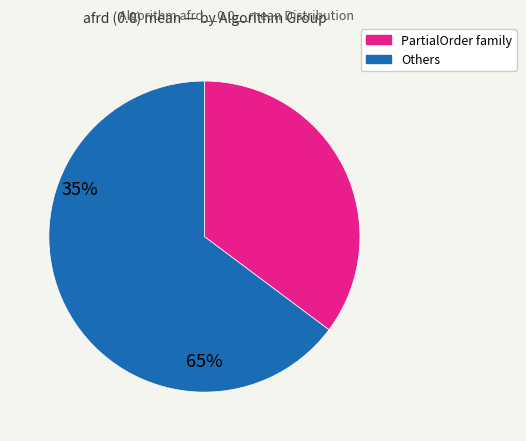

Is there any slice that represents more than half of the pie?

Yes